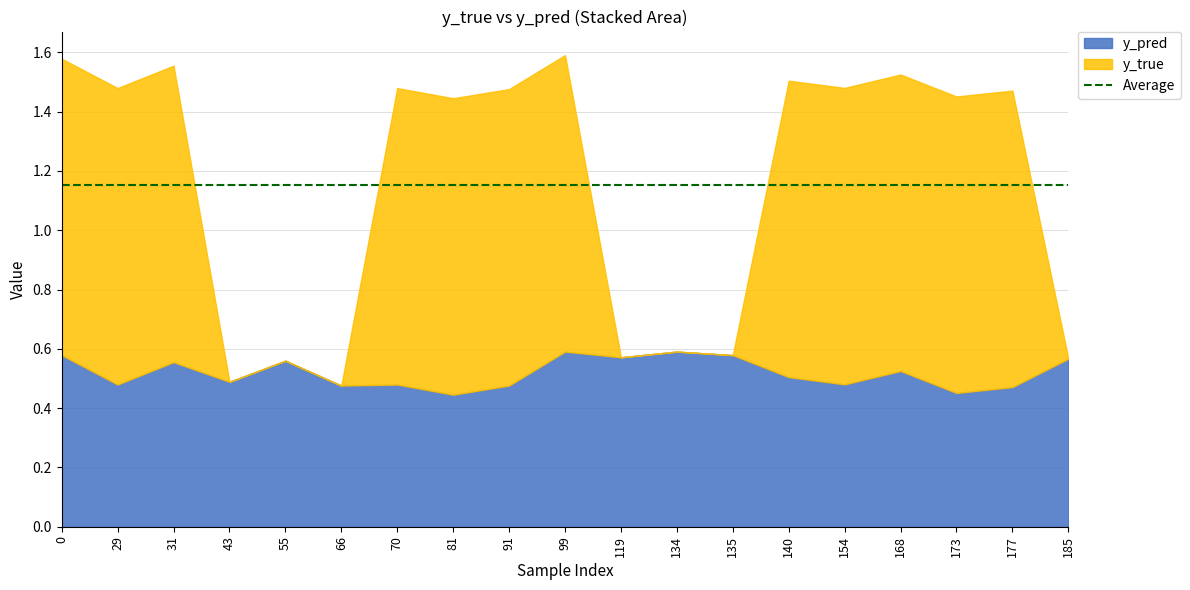

True or false: y_true has more than 1 interior local peaks.

False